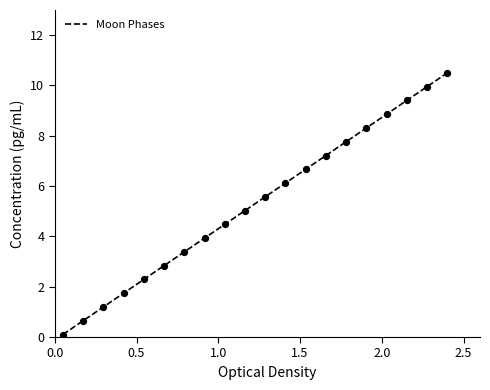

What is the difference between the maximum and minimum values?

10.4